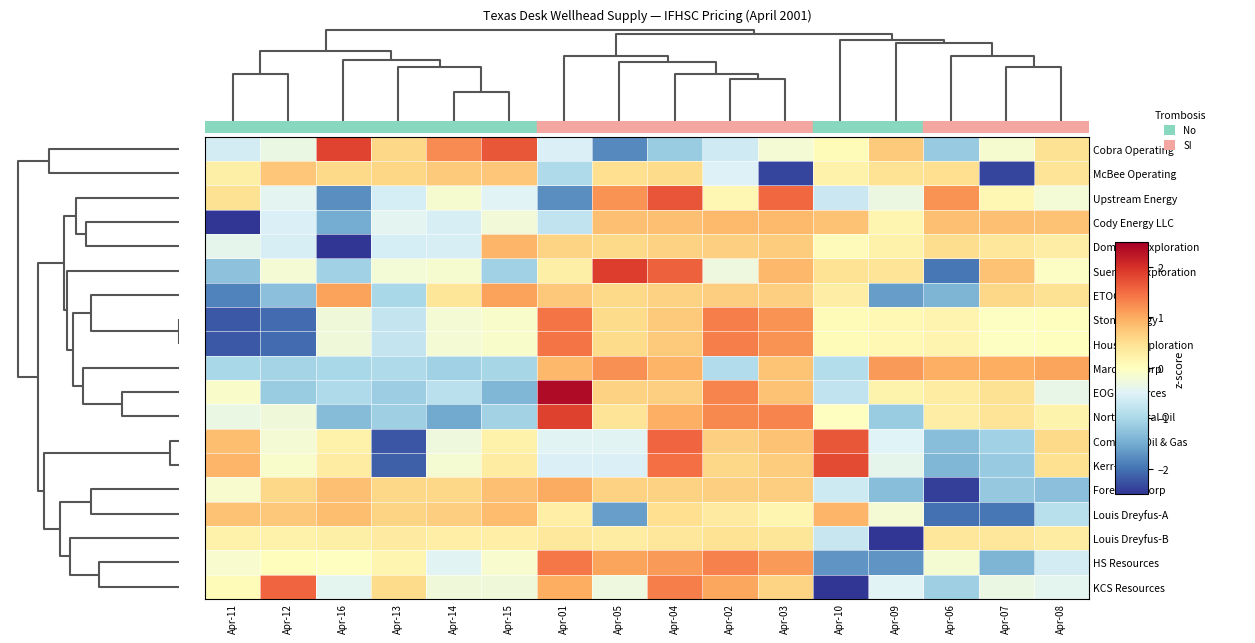

Reading left to right, extract all data points from this chart.

Cobra Operating: Apr-11=-0.6	Apr-12=-0.3	Apr-16=1.8	Apr-13=0.6	Apr-14=1.3	Apr-15=1.7	Apr-01=-0.5	Apr-05=-1.8	Apr-04=-1.1	Apr-02=-0.7	Apr-03=-0.2	Apr-10=0.1	Apr-09=0.7	Apr-06=-1.2	Apr-07=-0.1	Apr-08=0.5
McBee Operating: Apr-11=0.2	Apr-12=0.7	Apr-16=0.6	Apr-13=0.6	Apr-14=0.7	Apr-15=0.8	Apr-01=-1.0	Apr-05=0.5	Apr-04=0.5	Apr-02=-0.5	Apr-03=-2.4	Apr-10=0.2	Apr-09=0.4	Apr-06=0.5	Apr-07=-2.4	Apr-08=0.4
Upstream Energy: Apr-11=0.5	Apr-12=-0.4	Apr-16=-1.8	Apr-13=-0.6	Apr-14=-0.1	Apr-15=-0.5	Apr-01=-1.8	Apr-05=1.2	Apr-04=1.7	Apr-02=0.1	Apr-03=1.5	Apr-10=-0.7	Apr-09=-0.3	Apr-06=1.2	Apr-07=0.1	Apr-08=-0.2
Cody Energy LLC: Apr-11=-2.6	Apr-12=-0.5	Apr-16=-1.5	Apr-13=-0.4	Apr-14=-0.6	Apr-15=-0.2	Apr-01=-0.8	Apr-05=0.8	Apr-04=0.8	Apr-02=0.9	Apr-03=0.9	Apr-10=0.8	Apr-09=0.1	Apr-06=0.8	Apr-07=0.8	Apr-08=0.8
Dominion Exploration: Apr-11=-0.4	Apr-12=-0.6	Apr-16=-3.4	Apr-13=-0.6	Apr-14=-0.6	Apr-15=0.9	Apr-01=0.6	Apr-05=0.5	Apr-04=0.6	Apr-02=0.6	Apr-03=0.7	Apr-10=0.0	Apr-09=0.2	Apr-06=0.5	Apr-07=0.4	Apr-08=0.3
Suemaur Exploration: Apr-11=-1.3	Apr-12=-0.2	Apr-16=-1.1	Apr-13=-0.2	Apr-14=-0.2	Apr-15=-1.1	Apr-01=0.2	Apr-05=1.9	Apr-04=1.6	Apr-02=-0.3	Apr-03=0.9	Apr-10=0.4	Apr-09=0.4	Apr-06=-2.0	Apr-07=0.8	Apr-08=-0.0
ETOCO Inc: Apr-11=-1.9	Apr-12=-1.3	Apr-16=1.1	Apr-13=-1.0	Apr-14=0.4	Apr-15=1.1	Apr-01=0.7	Apr-05=0.6	Apr-04=0.6	Apr-02=0.7	Apr-03=0.7	Apr-10=0.3	Apr-09=-1.6	Apr-06=-1.4	Apr-07=0.6	Apr-08=0.5
Stone Energy: Apr-11=-2.2	Apr-12=-2.1	Apr-16=-0.2	Apr-13=-0.8	Apr-14=-0.2	Apr-15=-0.1	Apr-01=1.4	Apr-05=0.5	Apr-04=0.7	Apr-02=1.4	Apr-03=1.2	Apr-10=0.1	Apr-09=0.1	Apr-06=0.2	Apr-07=-0.0	Apr-08=0.0
Houston Exploration: Apr-11=-2.2	Apr-12=-2.1	Apr-16=-0.2	Apr-13=-0.8	Apr-14=-0.2	Apr-15=-0.1	Apr-01=1.4	Apr-05=0.5	Apr-04=0.7	Apr-02=1.4	Apr-03=1.2	Apr-10=0.1	Apr-09=0.1	Apr-06=0.2	Apr-07=-0.0	Apr-08=0.0
Marquee Corp: Apr-11=-1.0	Apr-12=-1.0	Apr-16=-1.0	Apr-13=-1.0	Apr-14=-1.1	Apr-15=-1.0	Apr-01=0.9	Apr-05=1.2	Apr-04=0.9	Apr-02=-0.9	Apr-03=0.8	Apr-10=-0.9	Apr-09=1.1	Apr-06=1.0	Apr-07=1.0	Apr-08=1.1
EOG Resources: Apr-11=-0.1	Apr-12=-1.1	Apr-16=-1.0	Apr-13=-1.1	Apr-14=-0.9	Apr-15=-1.4	Apr-01=2.4	Apr-05=0.6	Apr-04=0.6	Apr-02=1.3	Apr-03=0.8	Apr-10=-0.8	Apr-09=0.2	Apr-06=0.3	Apr-07=0.5	Apr-08=-0.4
North Central Oil: Apr-11=-0.3	Apr-12=-0.2	Apr-16=-1.3	Apr-13=-1.1	Apr-14=-1.5	Apr-15=-1.1	Apr-01=1.8	Apr-05=0.4	Apr-04=1.0	Apr-02=1.3	Apr-03=1.3	Apr-10=-0.0	Apr-09=-1.1	Apr-06=0.3	Apr-07=0.4	Apr-08=0.2
Comstock Oil & Gas: Apr-11=0.8	Apr-12=-0.2	Apr-16=0.2	Apr-13=-2.2	Apr-14=-0.3	Apr-15=0.2	Apr-01=-0.5	Apr-05=-0.5	Apr-04=1.6	Apr-02=0.7	Apr-03=0.8	Apr-10=1.7	Apr-09=-0.5	Apr-06=-1.3	Apr-07=-1.1	Apr-08=0.6
Kerr-McGee: Apr-11=0.9	Apr-12=-0.1	Apr-16=0.3	Apr-13=-2.2	Apr-14=-0.2	Apr-15=0.3	Apr-01=-0.5	Apr-05=-0.5	Apr-04=1.5	Apr-02=0.6	Apr-03=0.7	Apr-10=1.8	Apr-09=-0.4	Apr-06=-1.4	Apr-07=-1.2	Apr-08=0.5
Forest Oil Corp: Apr-11=-0.1	Apr-12=0.6	Apr-16=0.8	Apr-13=0.6	Apr-14=0.6	Apr-15=0.8	Apr-01=1.0	Apr-05=0.6	Apr-04=0.6	Apr-02=0.7	Apr-03=0.7	Apr-10=-0.7	Apr-09=-1.3	Apr-06=-2.4	Apr-07=-1.2	Apr-08=-1.3
Louis Dreyfus-A: Apr-11=0.8	Apr-12=0.7	Apr-16=0.8	Apr-13=0.6	Apr-14=0.7	Apr-15=0.9	Apr-01=0.3	Apr-05=-1.6	Apr-04=0.5	Apr-02=0.3	Apr-03=0.1	Apr-10=0.9	Apr-09=-0.2	Apr-06=-2.0	Apr-07=-2.0	Apr-08=-0.9
Louis Dreyfus-B: Apr-11=0.2	Apr-12=0.2	Apr-16=0.2	Apr-13=0.3	Apr-14=0.3	Apr-15=0.3	Apr-01=0.4	Apr-05=0.3	Apr-04=0.4	Apr-02=0.4	Apr-03=0.4	Apr-10=-0.7	Apr-09=-3.7	Apr-06=0.4	Apr-07=0.4	Apr-08=0.3
HS Resources: Apr-11=-0.1	Apr-12=0.0	Apr-16=-0.0	Apr-13=0.1	Apr-14=-0.5	Apr-15=-0.1	Apr-01=1.4	Apr-05=1.1	Apr-04=1.1	Apr-02=1.3	Apr-03=1.2	Apr-10=-1.7	Apr-09=-1.7	Apr-06=-0.2	Apr-07=-1.4	Apr-08=-0.6
KCS Resources: Apr-11=0.1	Apr-12=1.6	Apr-16=-0.4	Apr-13=0.5	Apr-14=-0.3	Apr-15=-0.2	Apr-01=1.0	Apr-05=-0.3	Apr-04=1.3	Apr-02=1.0	Apr-03=0.6	Apr-10=-2.6	Apr-09=-0.5	Apr-06=-1.1	Apr-07=-0.3	Apr-08=-0.4